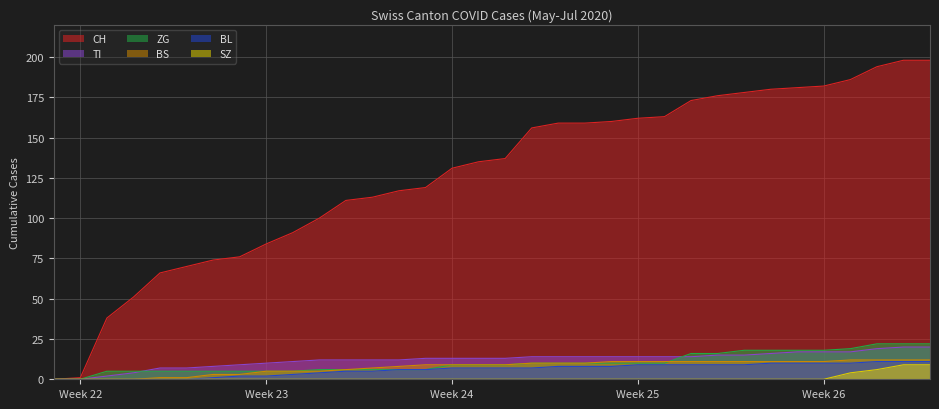

Which label corresponds to the smallest value in the chart?

2020-05-31